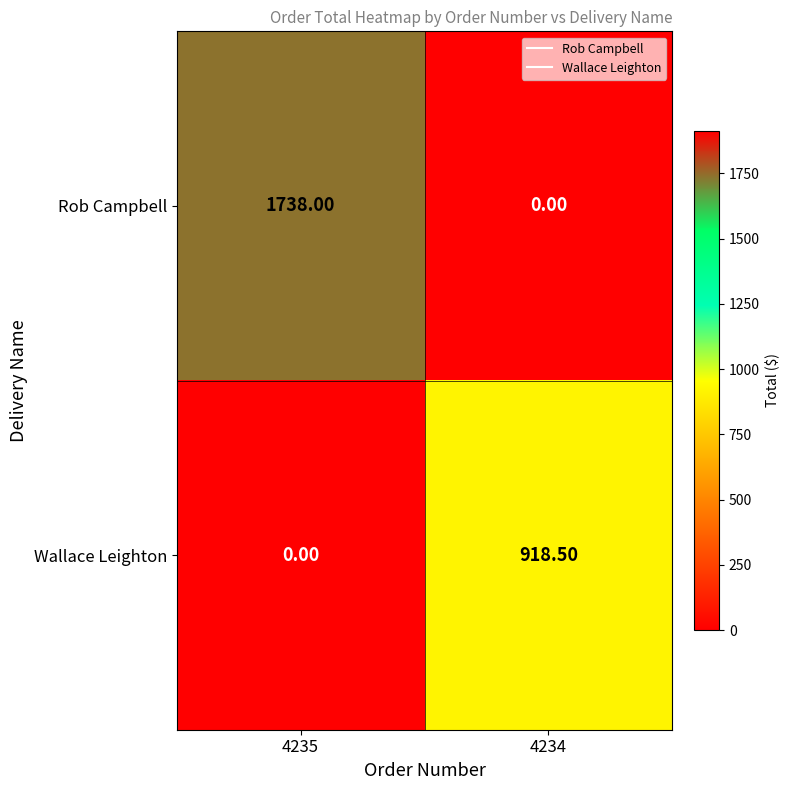

Rank the series at 4235 from highest to lowest value.

Rob Campbell, Wallace Leighton